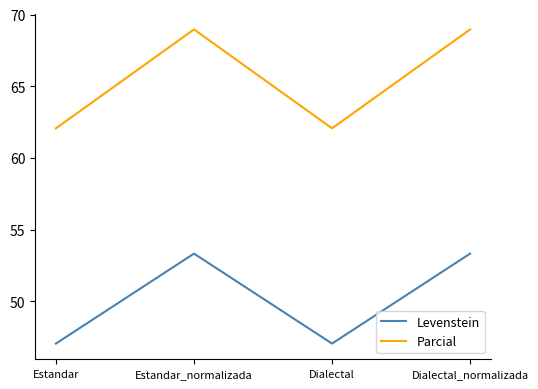

Is it true that Levenstein equals 53.3 at Estandar_normalizada?

True